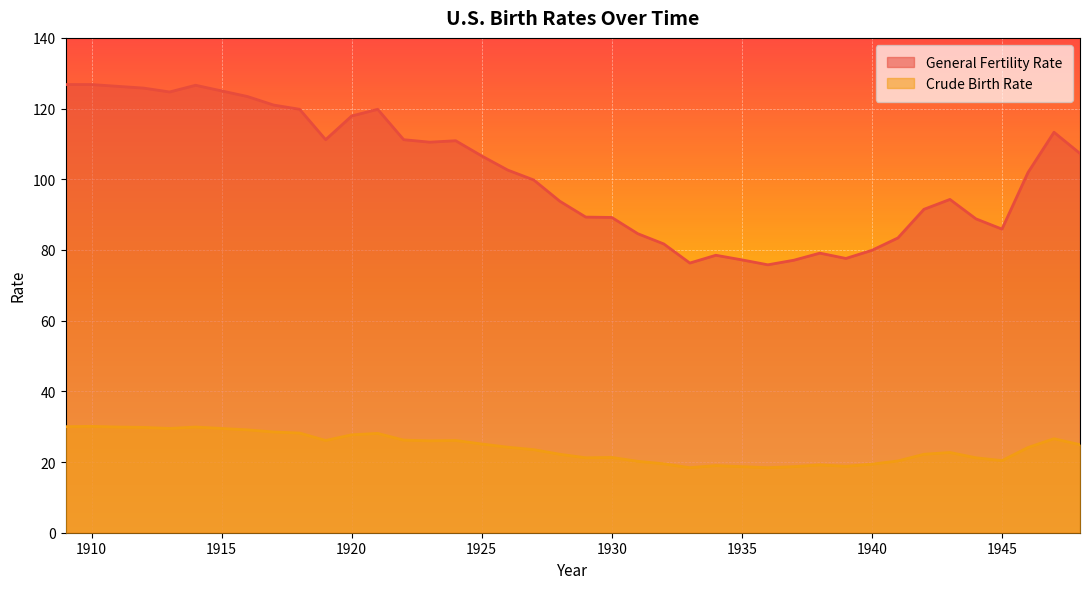

Reading left to right, what are all the values shown in this chart?

General Fertility Rate: 1909=126.8	1910=126.8	1911=126.3	1912=125.8	1913=124.7	1914=126.6	1915=125.0	1916=123.4	1917=121.0	1918=119.8	1919=111.2	1920=117.9	1921=119.8	1922=111.2	1923=110.5	1924=110.9	1925=106.6	1926=102.6	1927=99.8	1928=93.8	1929=89.3	1930=89.2	1931=84.6	1932=81.7	1933=76.3	1934=78.5	1935=77.2	1936=75.8	1937=77.1	1938=79.1	1939=77.6	1940=79.9	1941=83.4	1942=91.5	1943=94.3	1944=88.8	1945=85.9	1946=101.9	1947=113.3	1948=107.3
Crude Birth Rate: 1909=30.0	1910=30.1	1911=29.9	1912=29.8	1913=29.5	1914=29.9	1915=29.5	1916=29.1	1917=28.5	1918=28.2	1919=26.1	1920=27.7	1921=28.1	1922=26.2	1923=26.0	1924=26.1	1925=25.1	1926=24.2	1927=23.5	1928=22.2	1929=21.2	1930=21.3	1931=20.2	1932=19.5	1933=18.4	1934=19.0	1935=18.7	1936=18.4	1937=18.7	1938=19.2	1939=18.8	1940=19.4	1941=20.3	1942=22.2	1943=22.7	1944=21.2	1945=20.4	1946=24.1	1947=26.6	1948=24.9